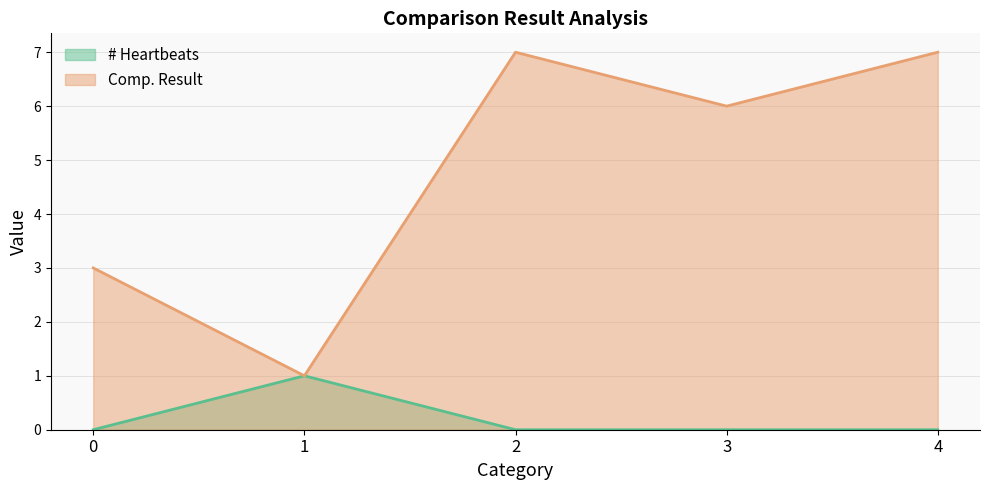

Reading right to left, extract all data points from this chart.

4=0	3=0	2=0	1=1	0=0